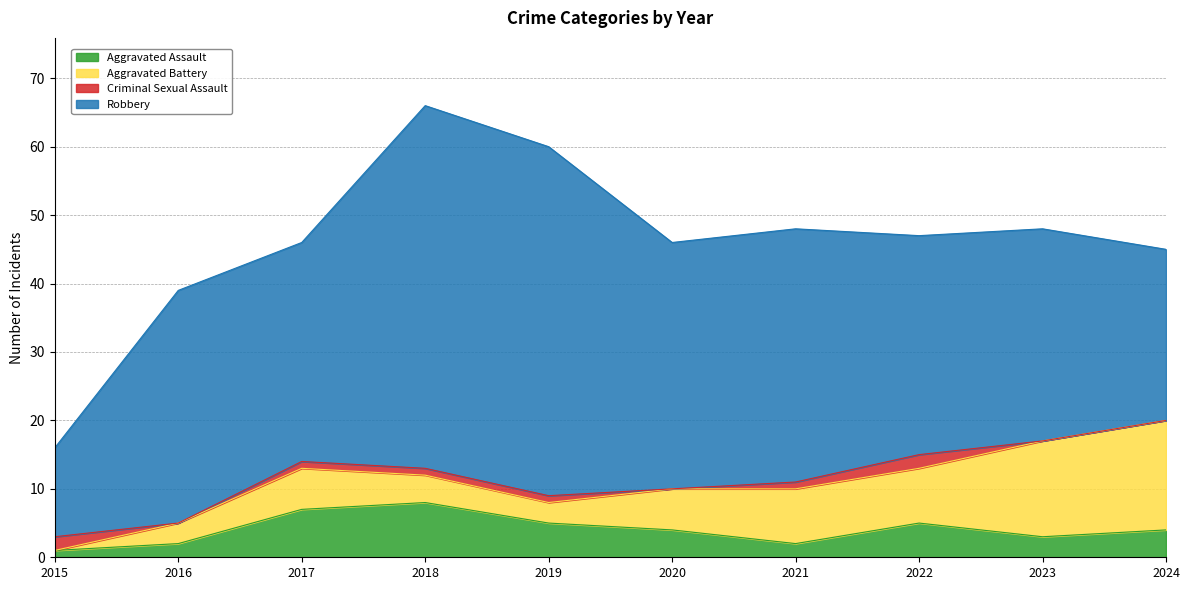

At which label does Criminal Sexual Assault first exceed 1?

2015